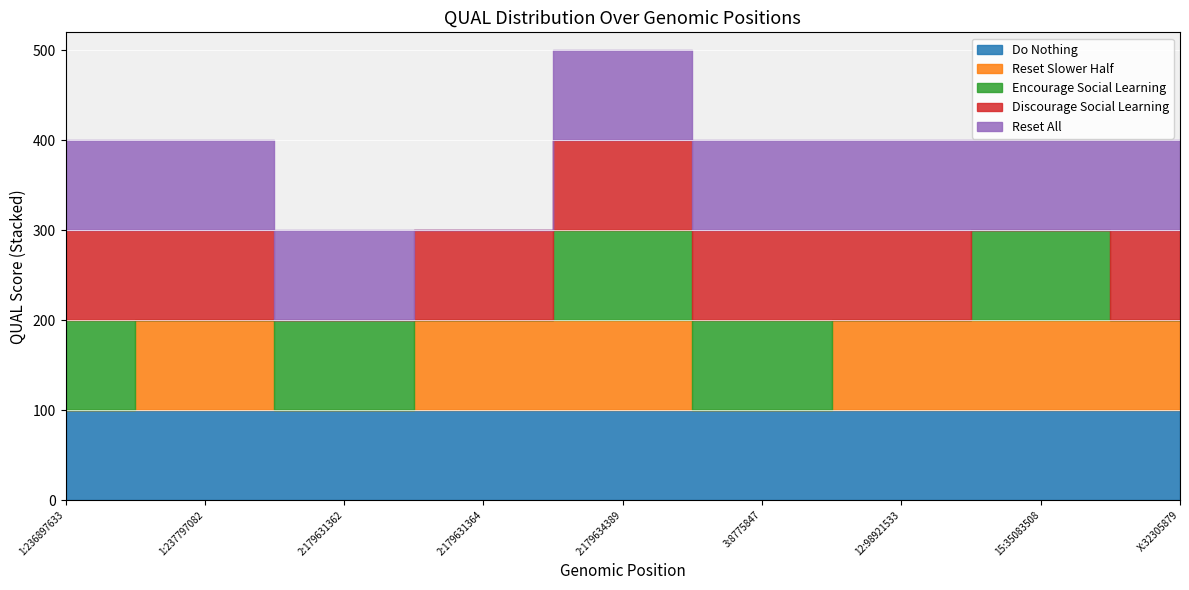

True or false: Discourage Social Learning has more than 1 points higher than both neighbors.

False